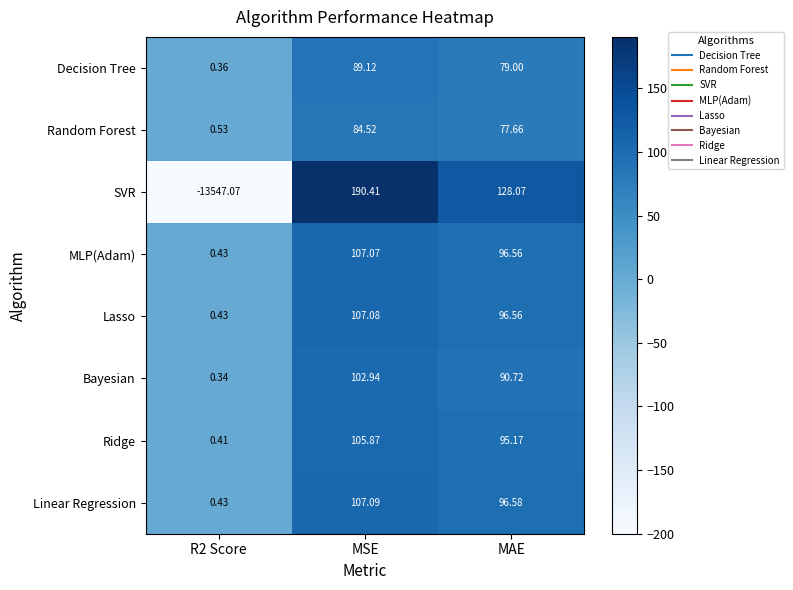

What is the difference between the highest and lowest values at MAE?

50.4